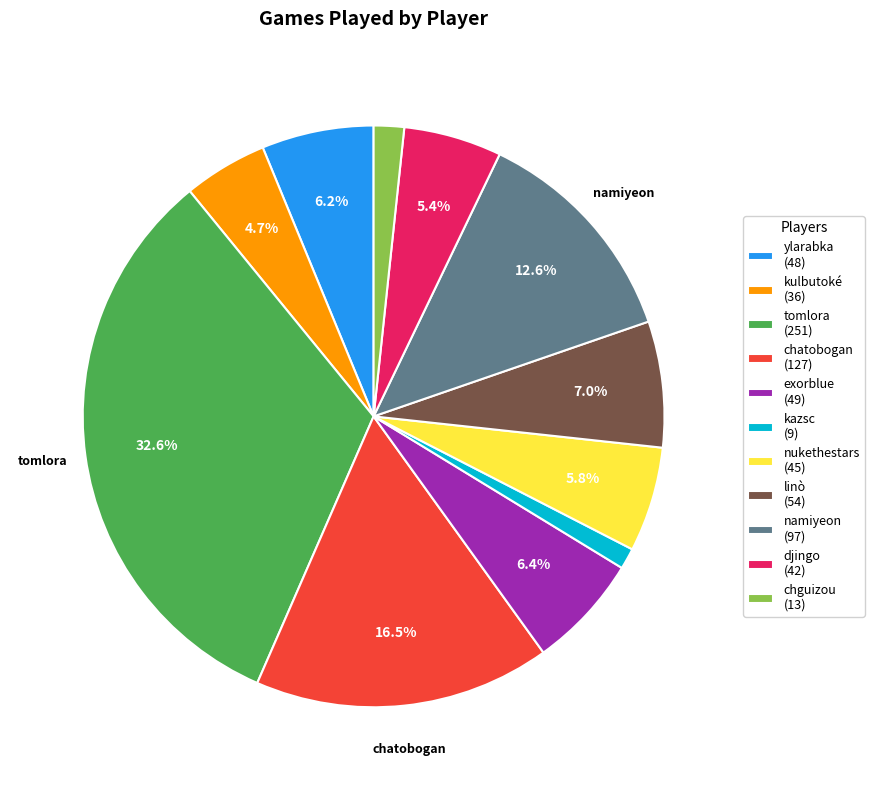

To the nearest percent, what percentage of the pie is nukethestars?

6%